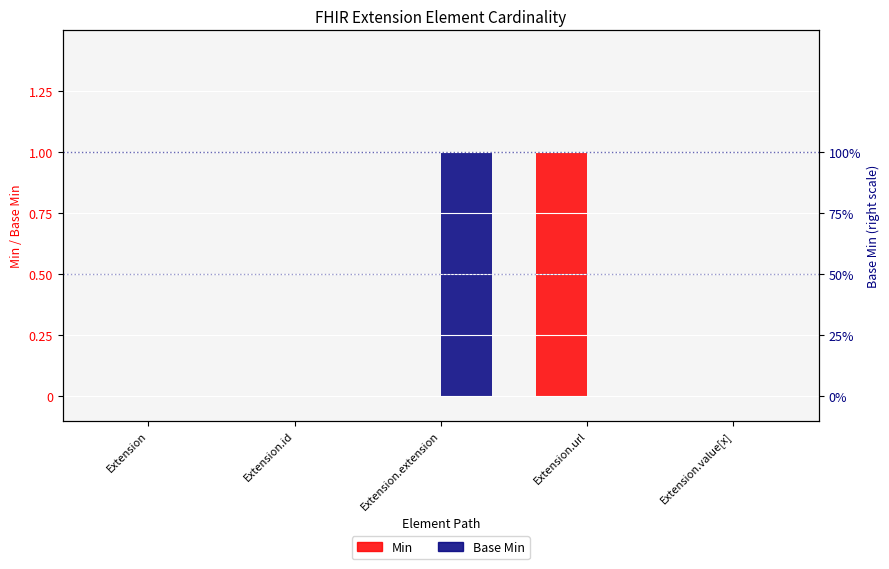

Is it true that Min equals 0 at Extension.extension?

True